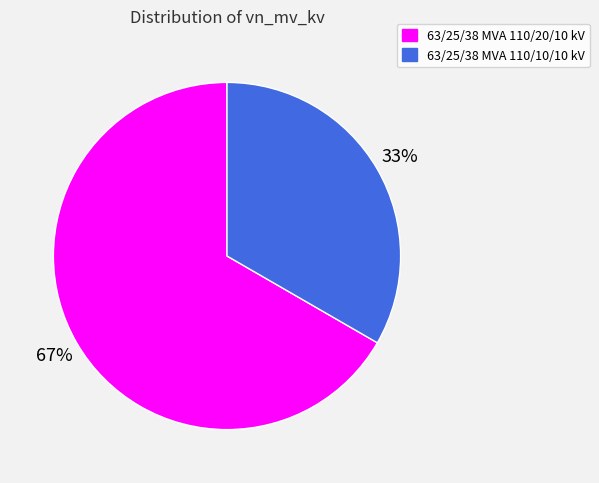

Count the number of slices in the pie.

2